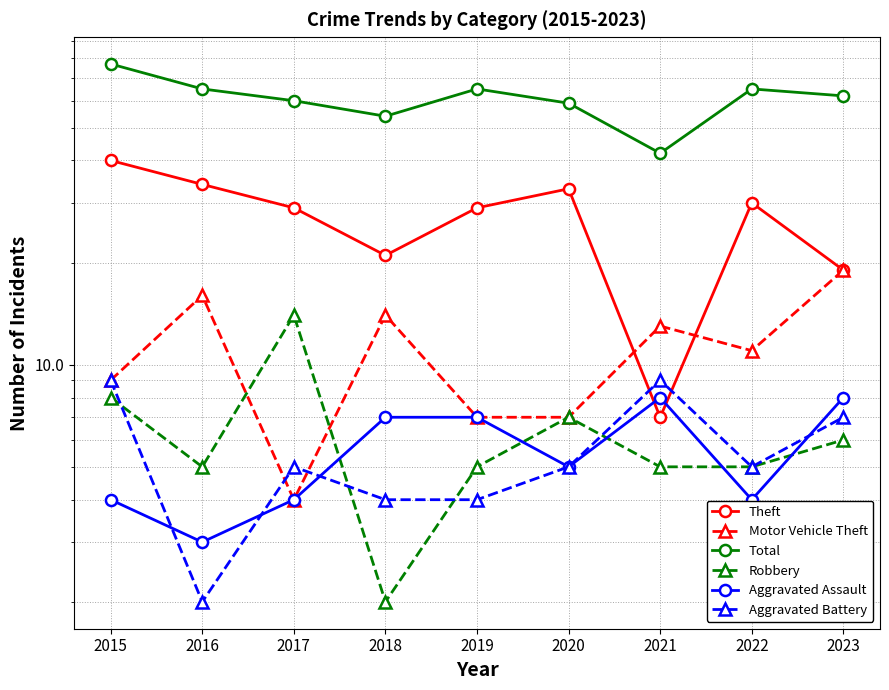

Count the Aggravated Assault values in the range 4 to 7.

6